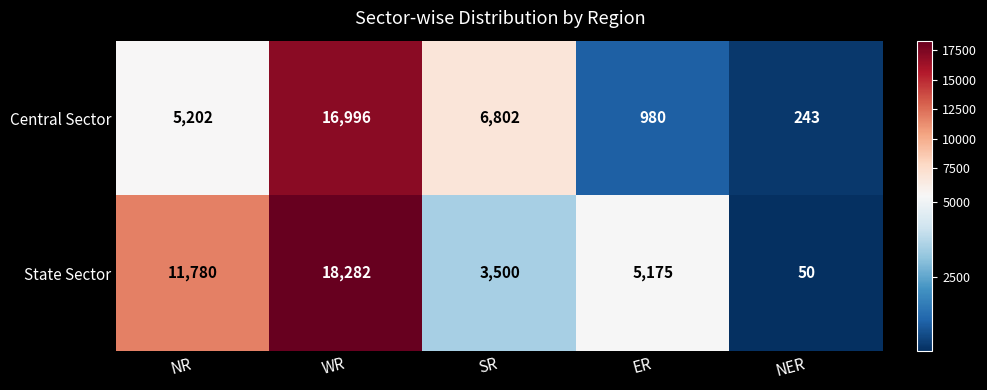

At how many categories does at least one series exceed 11165?

2